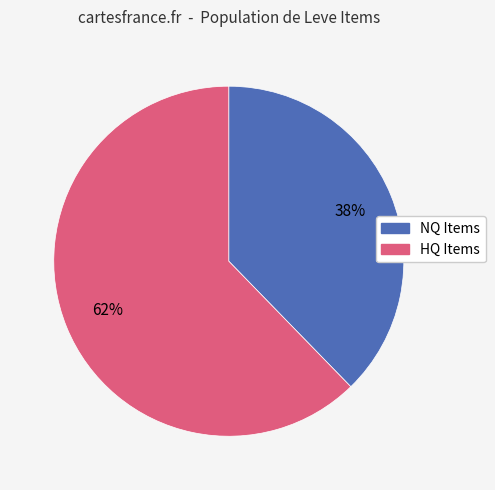

To the nearest percent, what is the average slice percentage?

50%